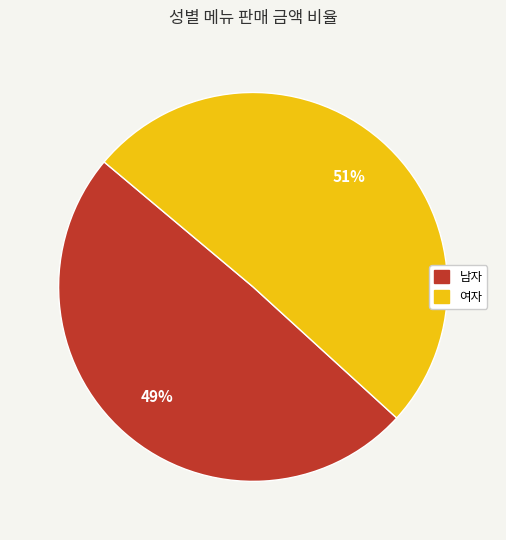

Which slice is the largest?

여자